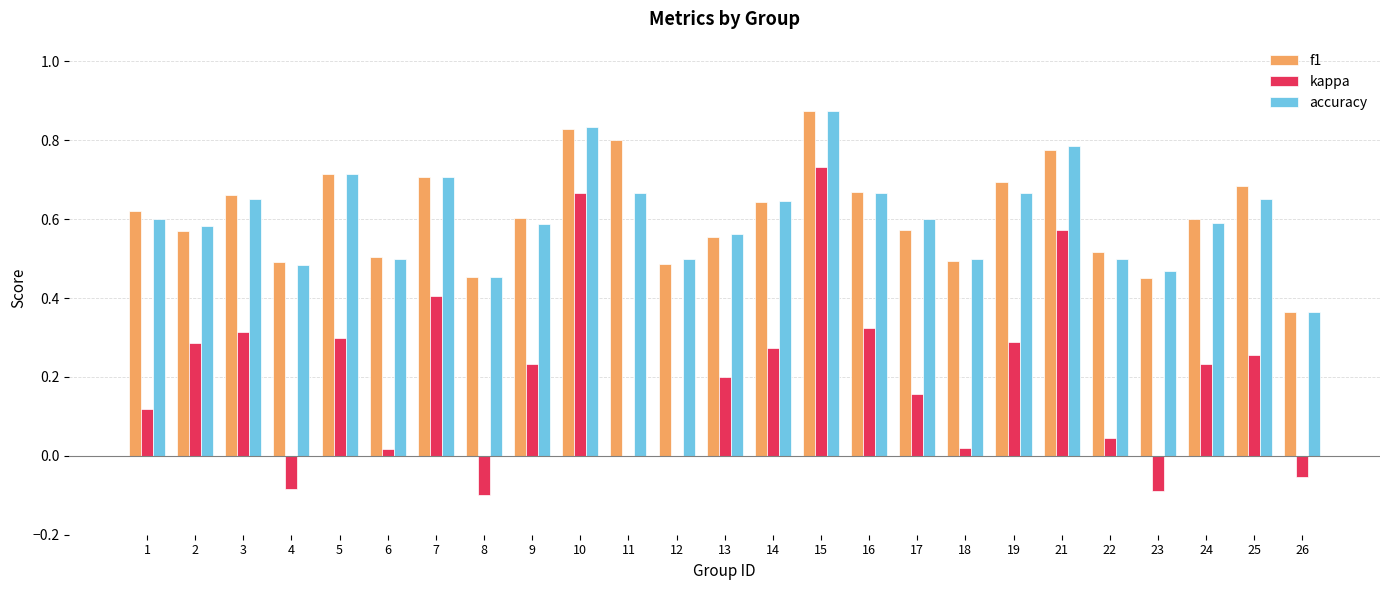

What is the sum of all kappa values?

5.1